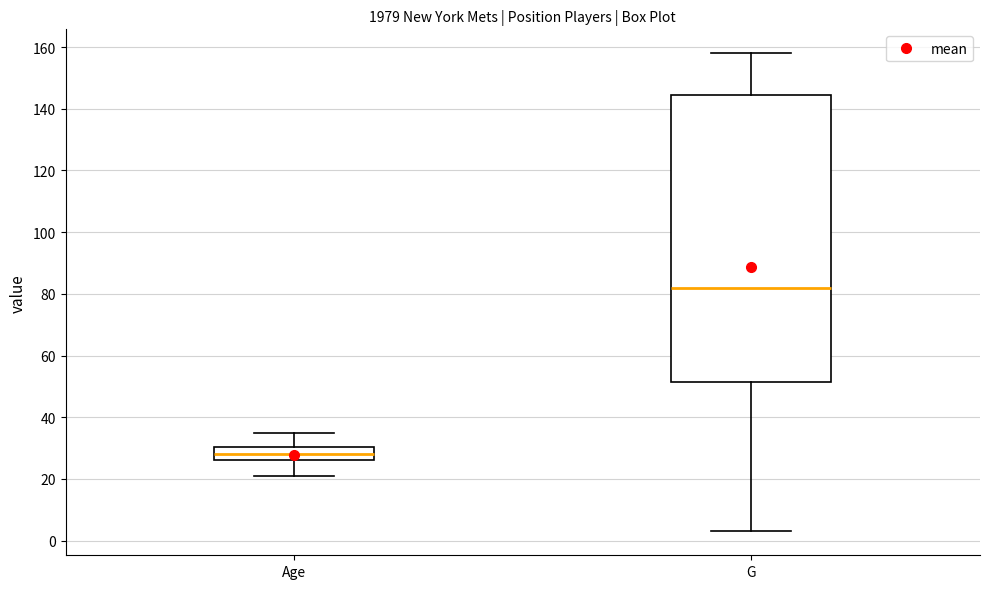

Where does the lower whisker of the box for G end on the y-axis? The values are not printed on the chart, so give them approximately, as read against the axis.

4